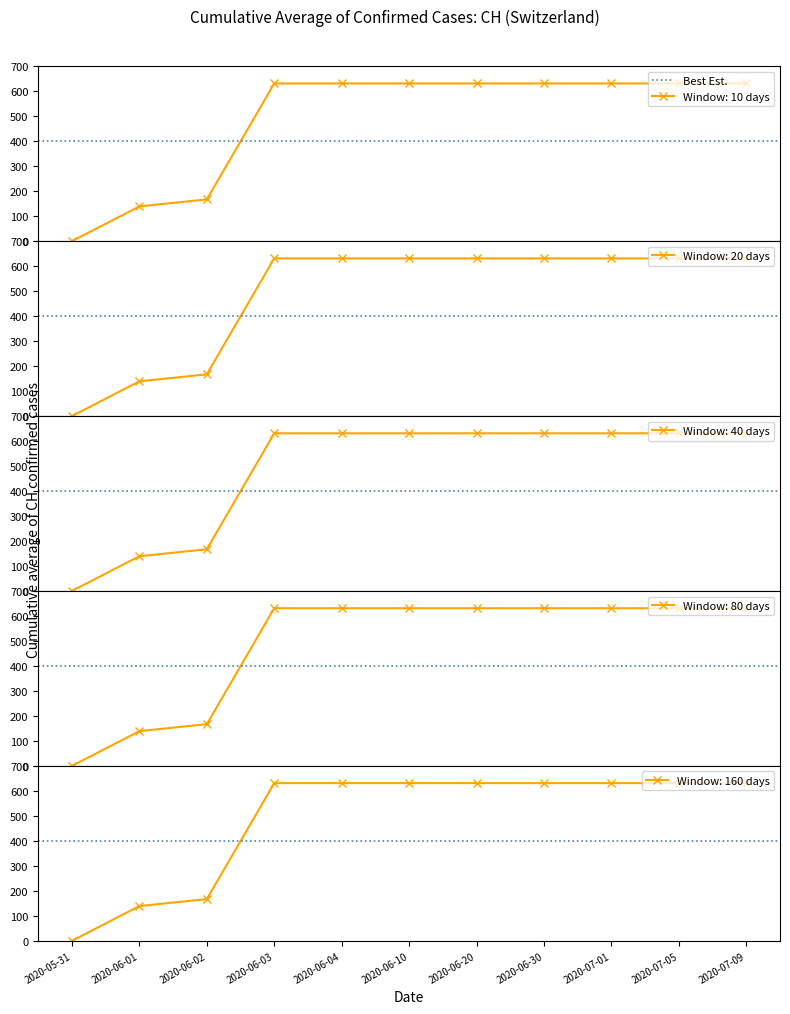

How many categories are shown in the chart?

11